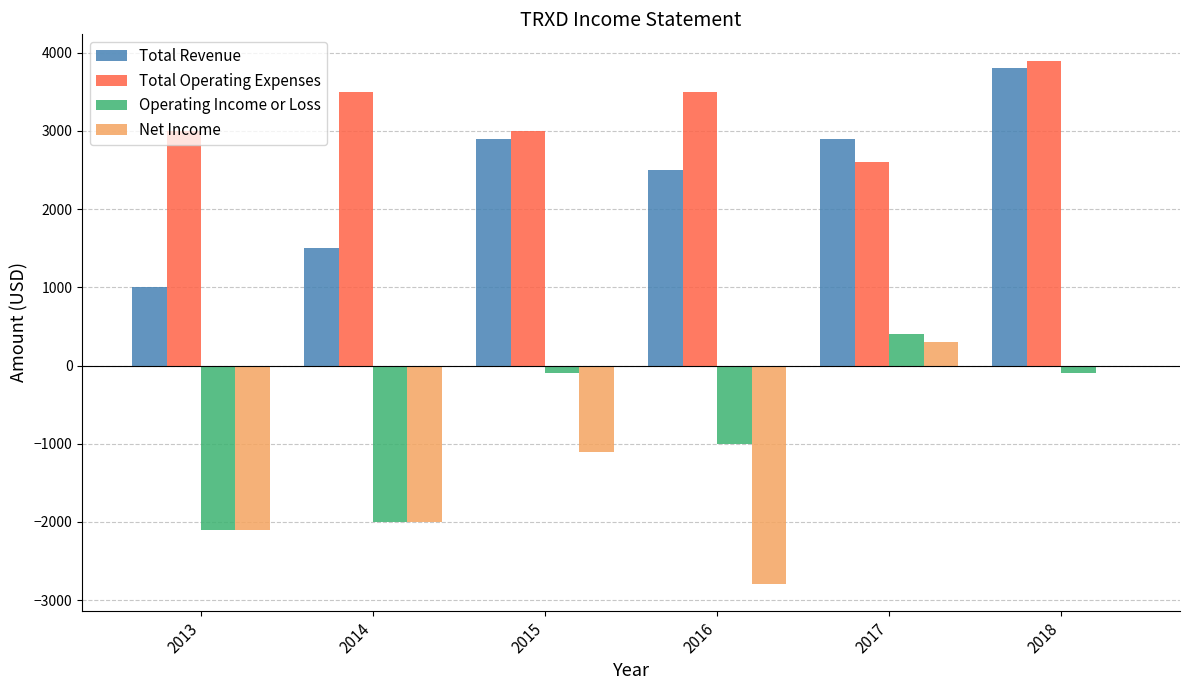

What is the maximum value shown in the chart?

3900